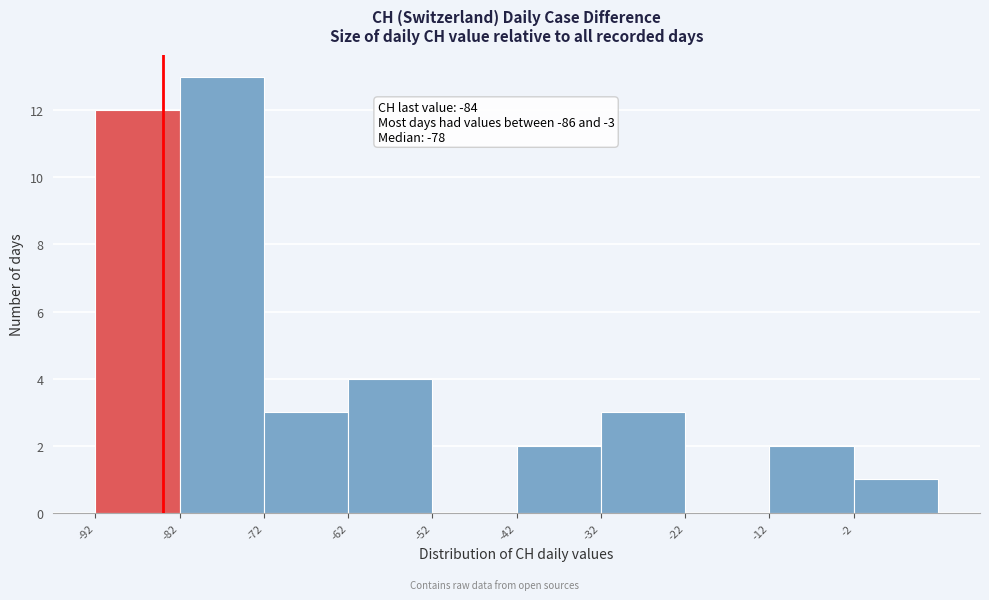

Over which range of the x-axis is the bar tallest?

-82 to -72